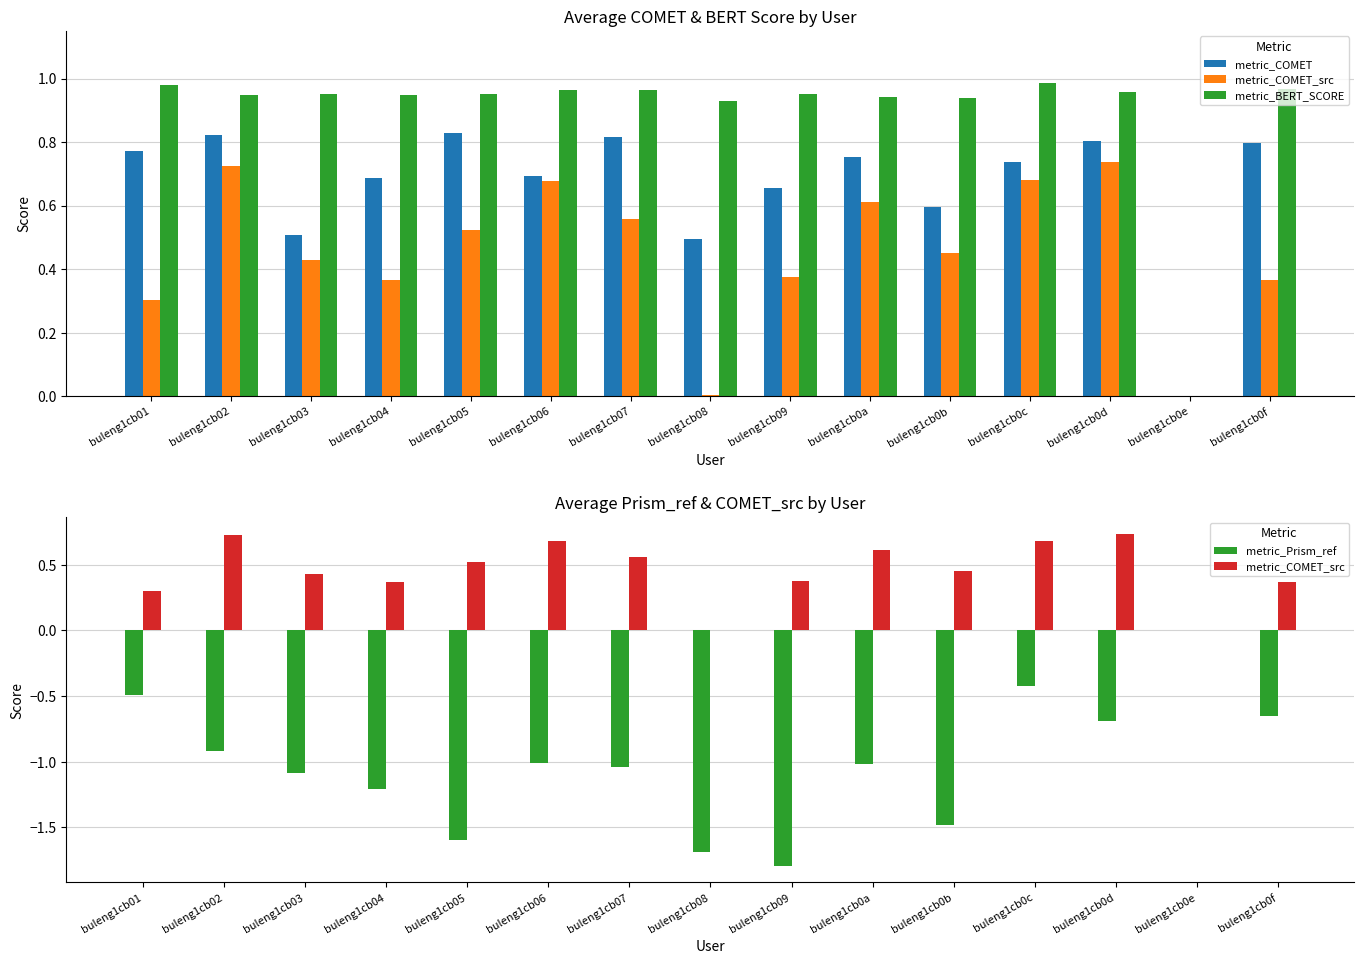

At which label is metric_COMET_src closest to 0?

buleng1cb0e